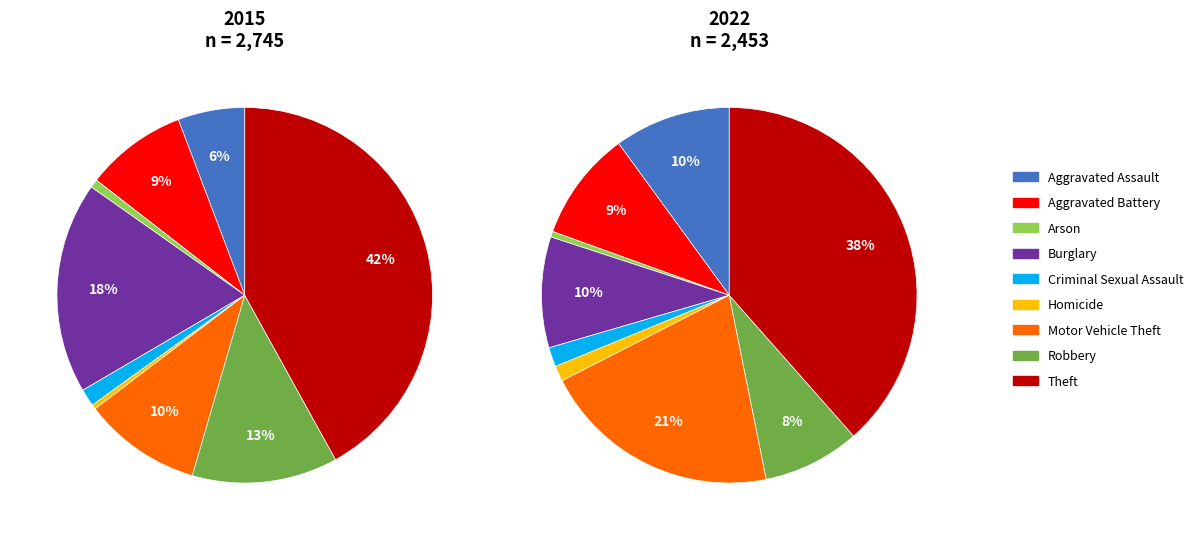

What portion of the pie excludes Homicide?

99.6%